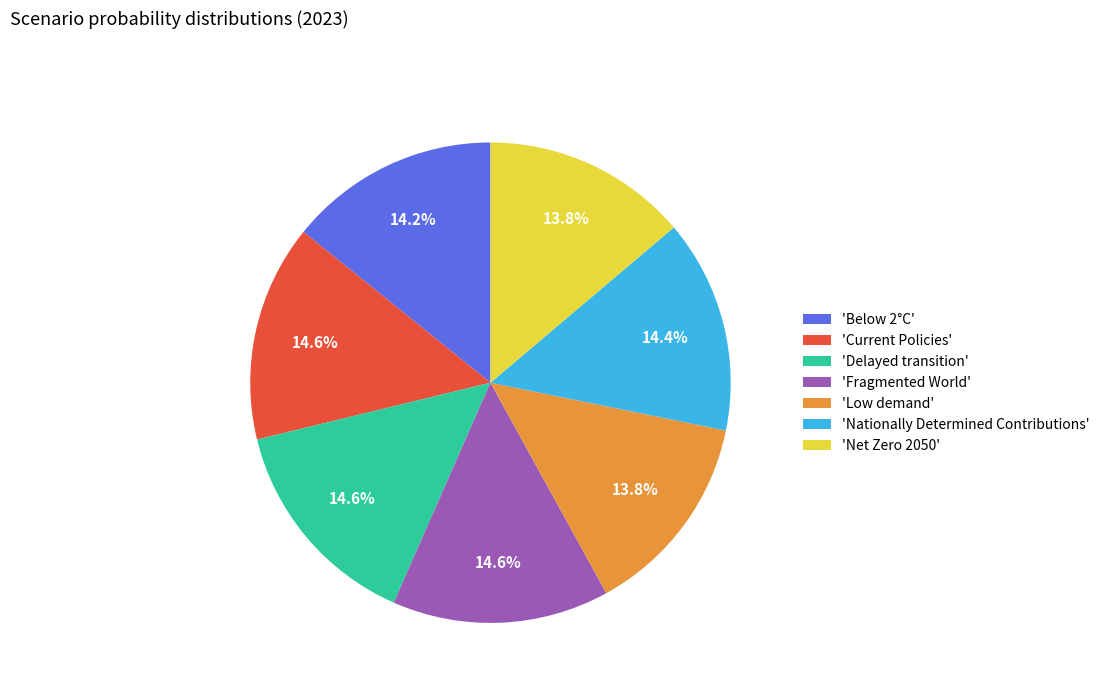

Count the number of slices in the pie.

7